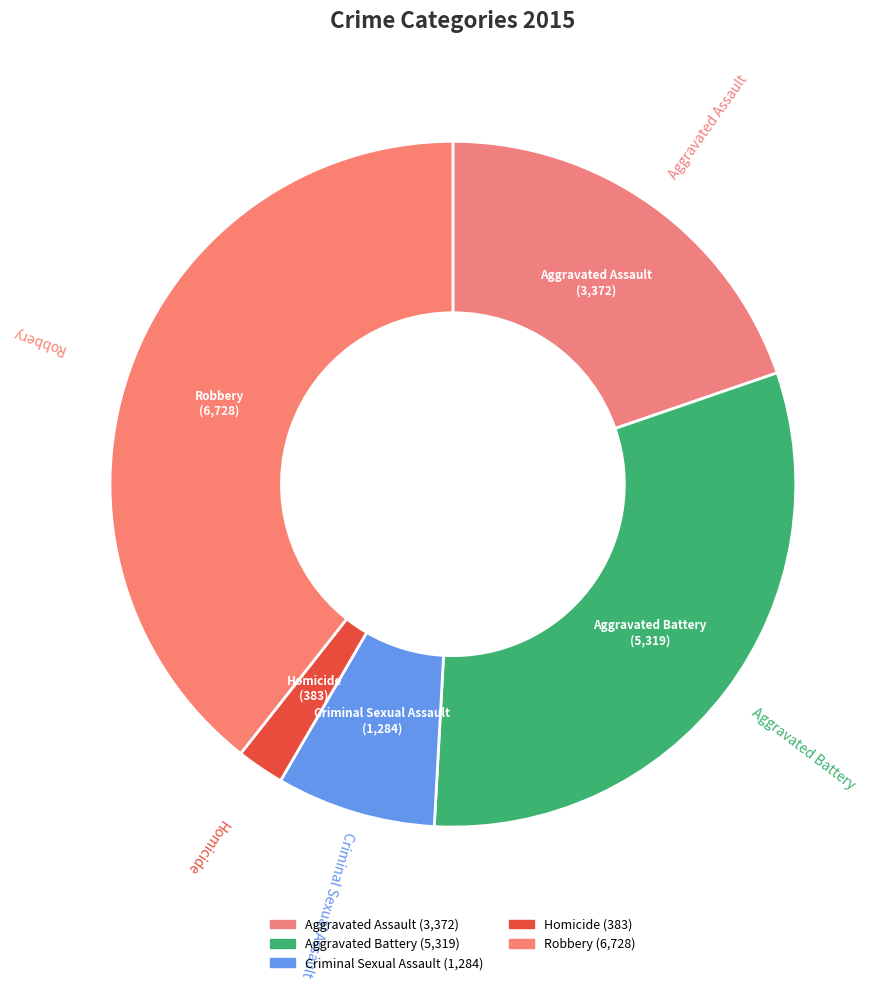

Combined, do Robbery and Criminal Sexual Assault account for over 50%?

No